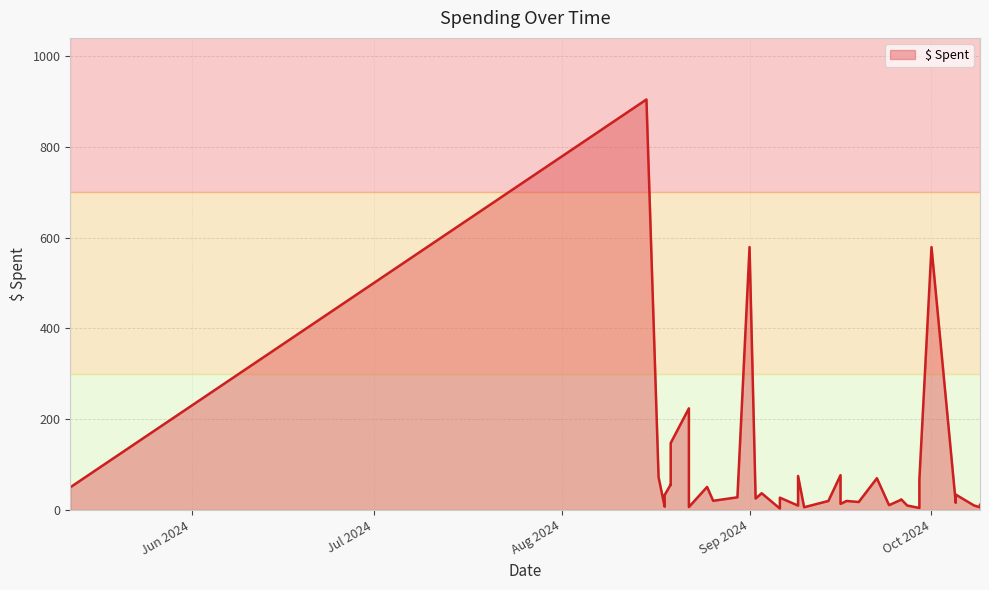

The chart shows a value of 12.9 at 17. True or false?

False